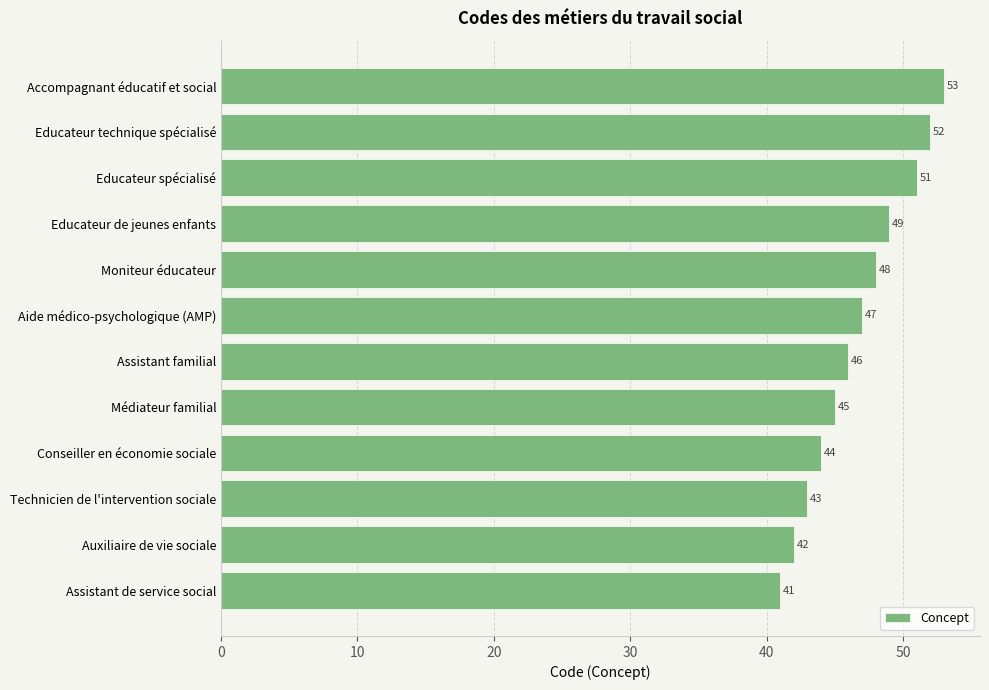

What is the change in value from Aide médico-psychologique (AMP) to Moniteur éducateur?

+1